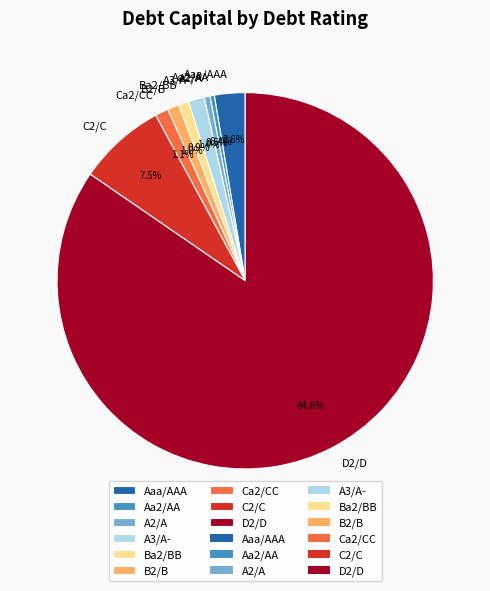

To the nearest percent, what is the average slice percentage?

11%